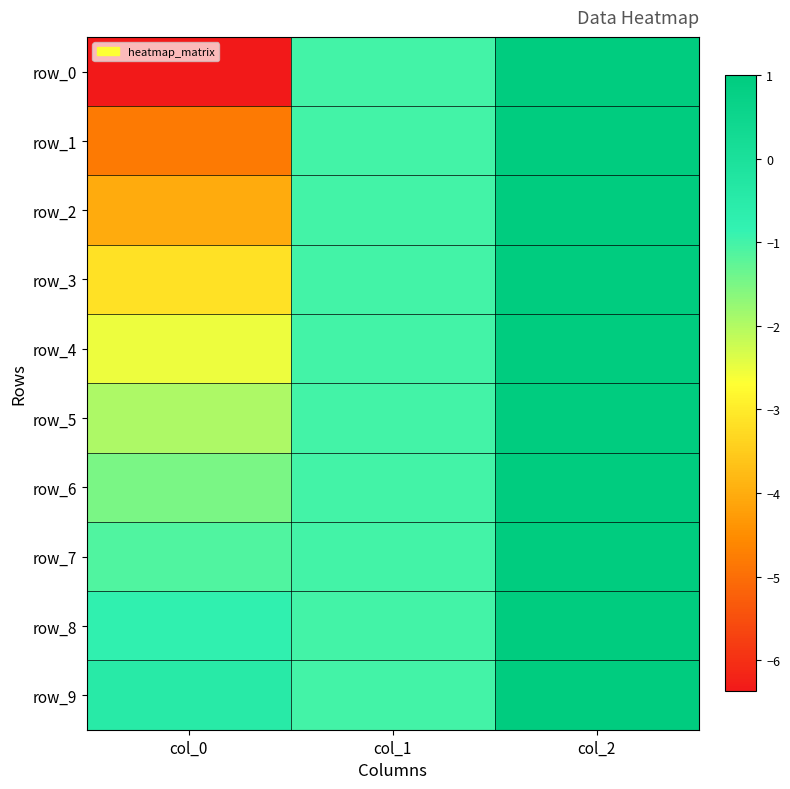

Reading left to right, list all the values displayed in this chart.

row_0: -6.4	-1.0	1.0
row_1: -4.8	-1.0	1.0
row_2: -4.0	-1.0	1.0
row_3: -3.2	-1.0	1.0
row_4: -2.5	-1.0	1.0
row_5: -2.0	-1.0	1.0
row_6: -1.5	-1.0	1.0
row_7: -1.1	-1.0	1.0
row_8: -0.7	-1.0	1.0
row_9: -0.5	-1.0	1.0